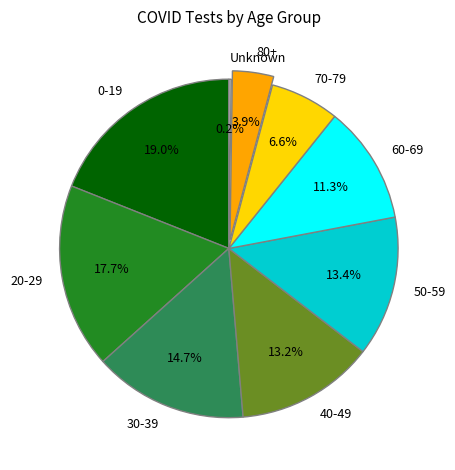

What is the total percentage of 80+ and 60-69?

15.2%